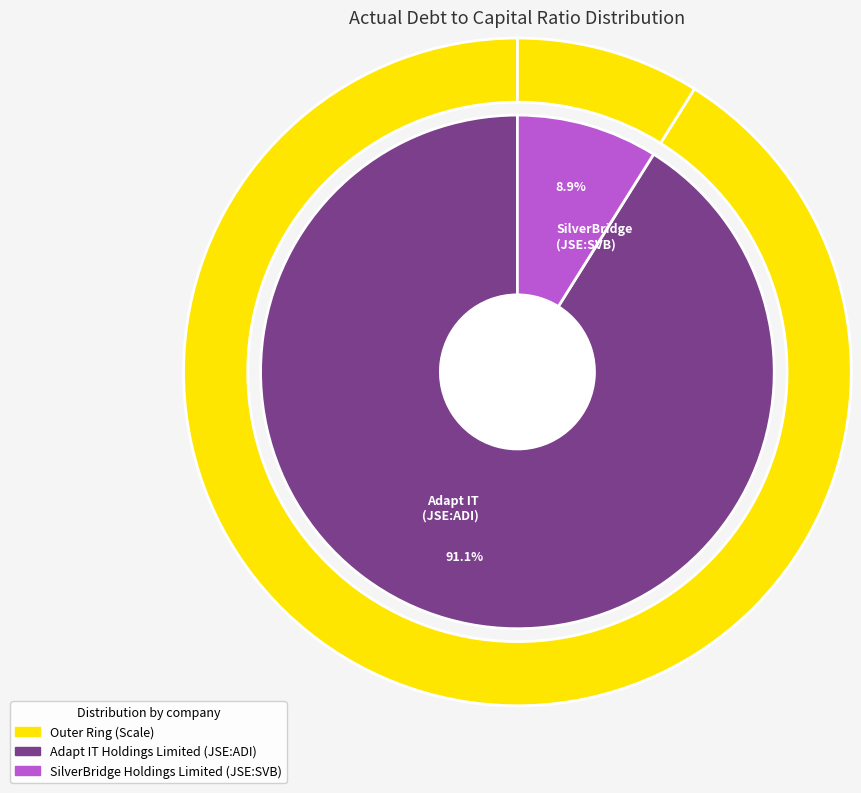

To the nearest percent, what is the combined percentage of SilverBridge Holdings Limited (JSE:SVB) and Adapt IT Holdings Limited (JSE:ADI)?

100%